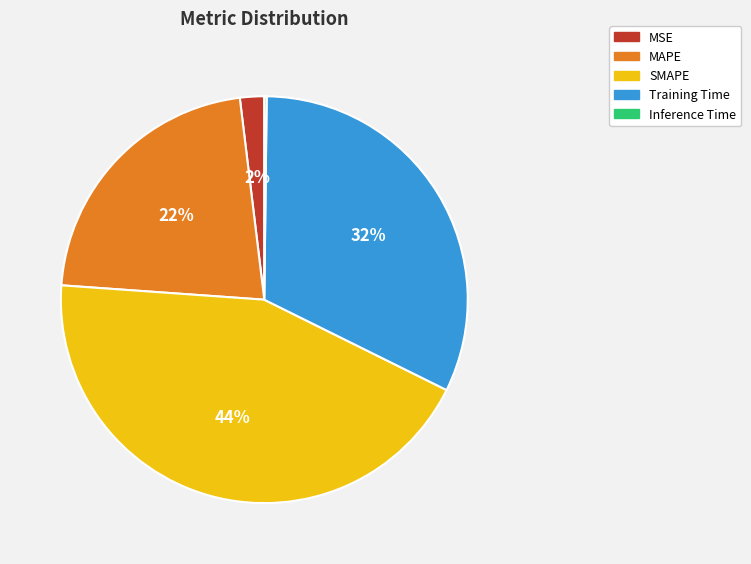

Does MAPE represent more than half of the total?

No